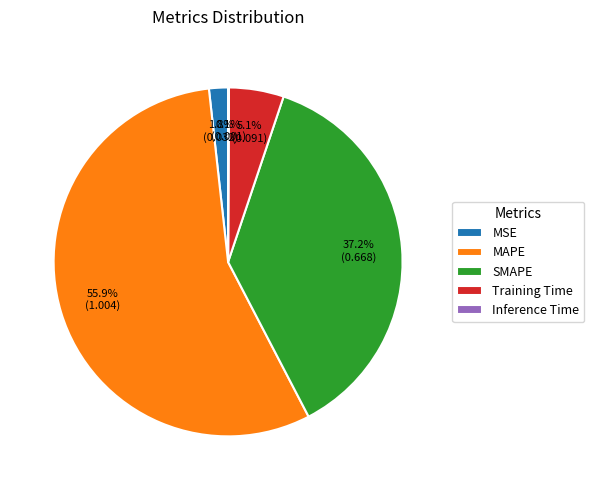

To the nearest percent, what percentage of the pie is MSE?

2%